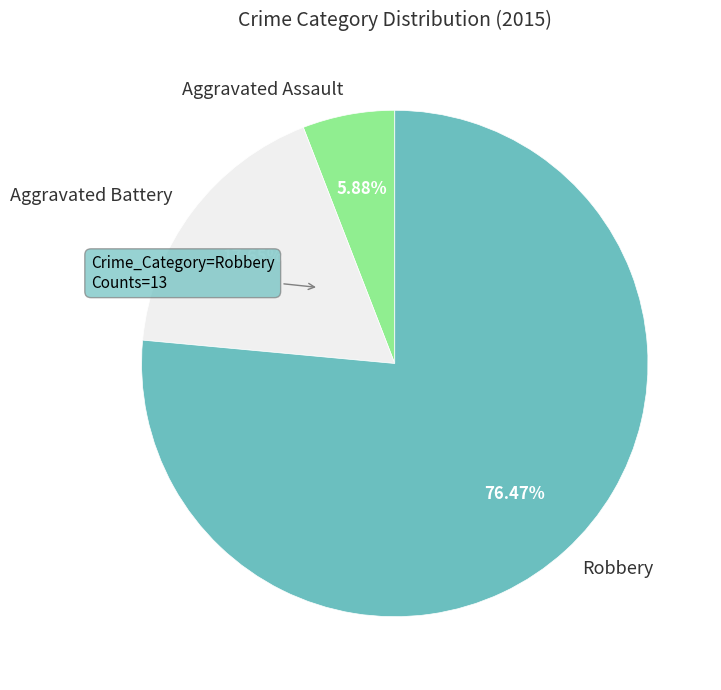

Rank the categories by value from highest to lowest.

Robbery, Aggravated Battery, Aggravated Assault